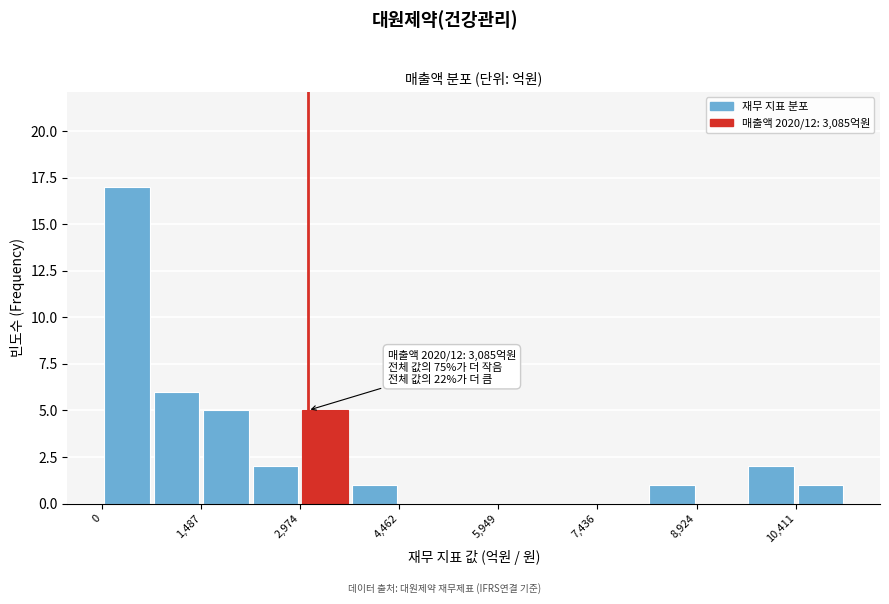

Read against the x-axis, roughly where is the centre of the tallest bar?

400